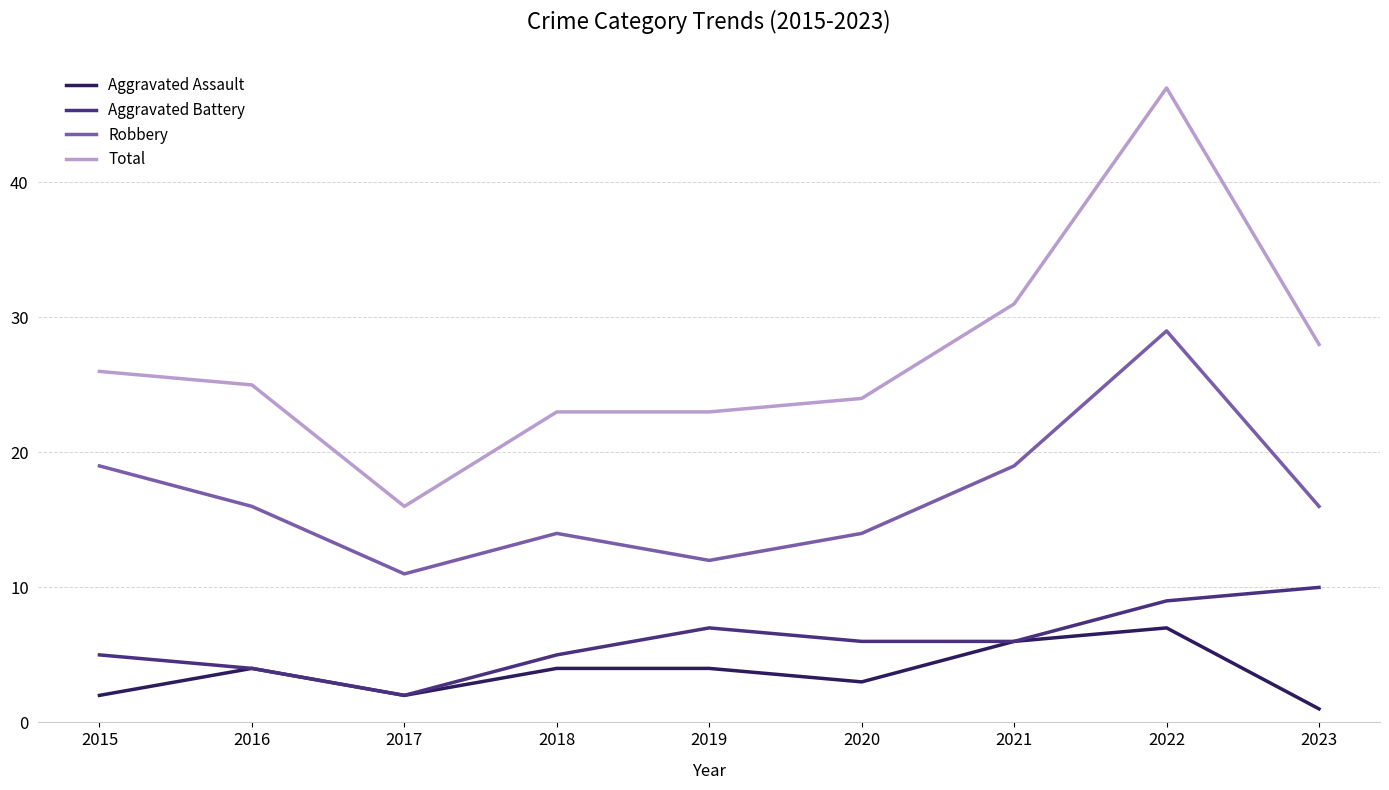

At which category is the sum across all series the highest?

2022